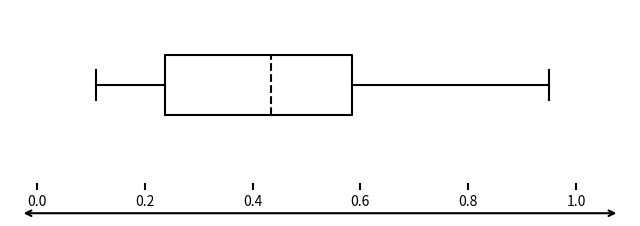

Transcribe this box plot: give where the median line is, the range the box spans, and where the two whiskers end, as read against the x-axis. The values are not printed on the chart, so give them approximately, as read against the axis.

median 0.44, box 0.24 to 0.58, whiskers 0.12 to 0.96